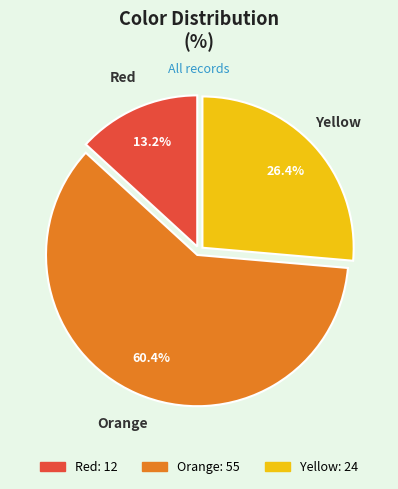

What percentage is NOT represented by Red?

86.8%